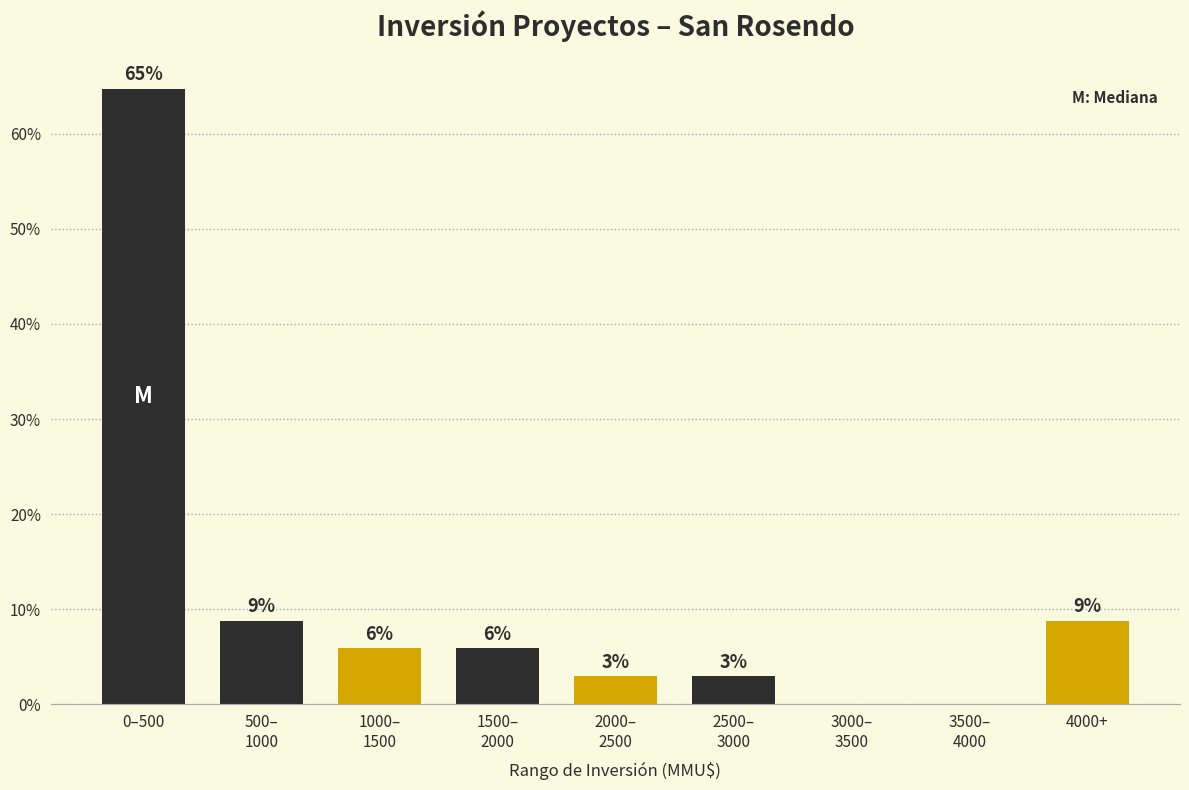

Are the bars horizontal?

No